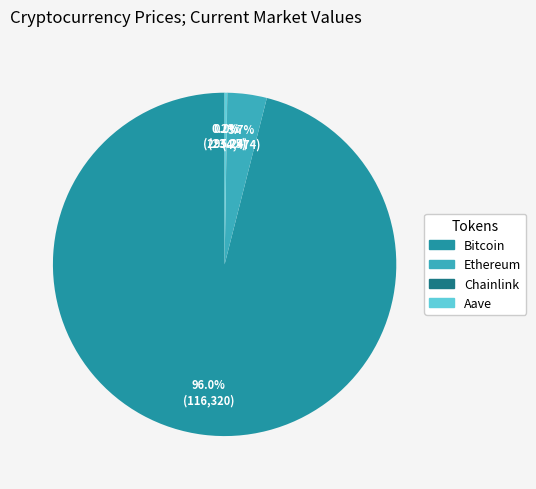

Combined, do Bitcoin and Ethereum account for over 50%?

Yes